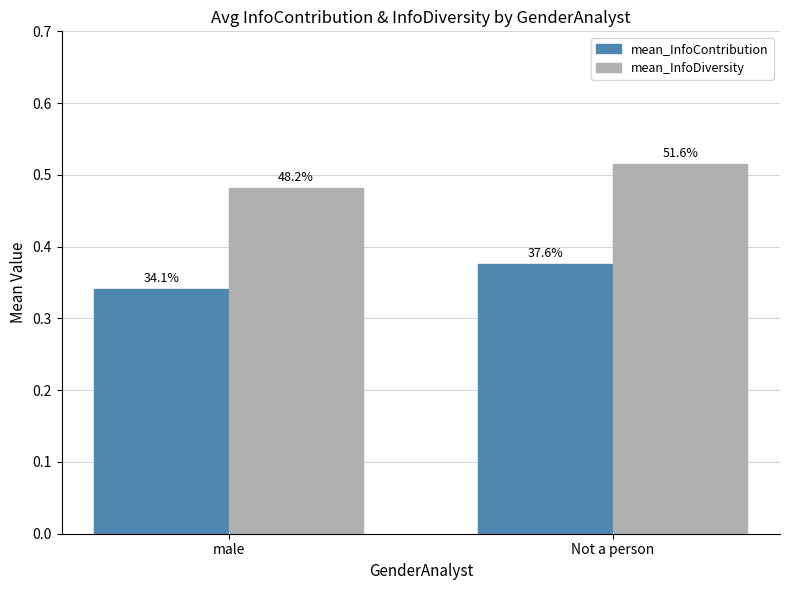

What is the approximate value of mean_InfoDiversity at male?

0.5